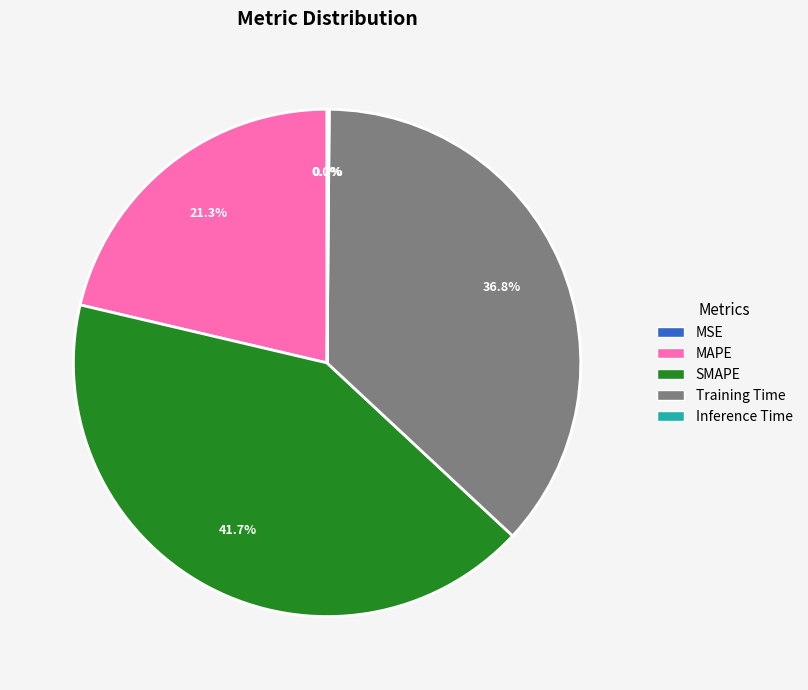

Is SMAPE the majority of the pie?

No